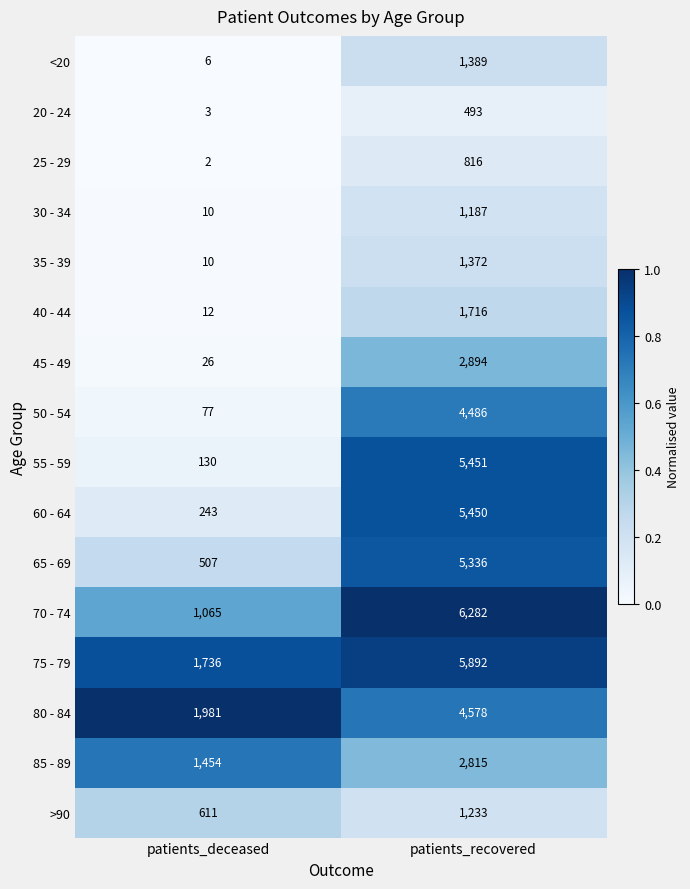

At patients_recovered, list the series in order from smallest to largest.

20 - 24, 25 - 29, 30 - 34, >90, 35 - 39, <20, 40 - 44, 85 - 89, 45 - 49, 50 - 54, 80 - 84, 65 - 69, 60 - 64, 55 - 59, 75 - 79, 70 - 74